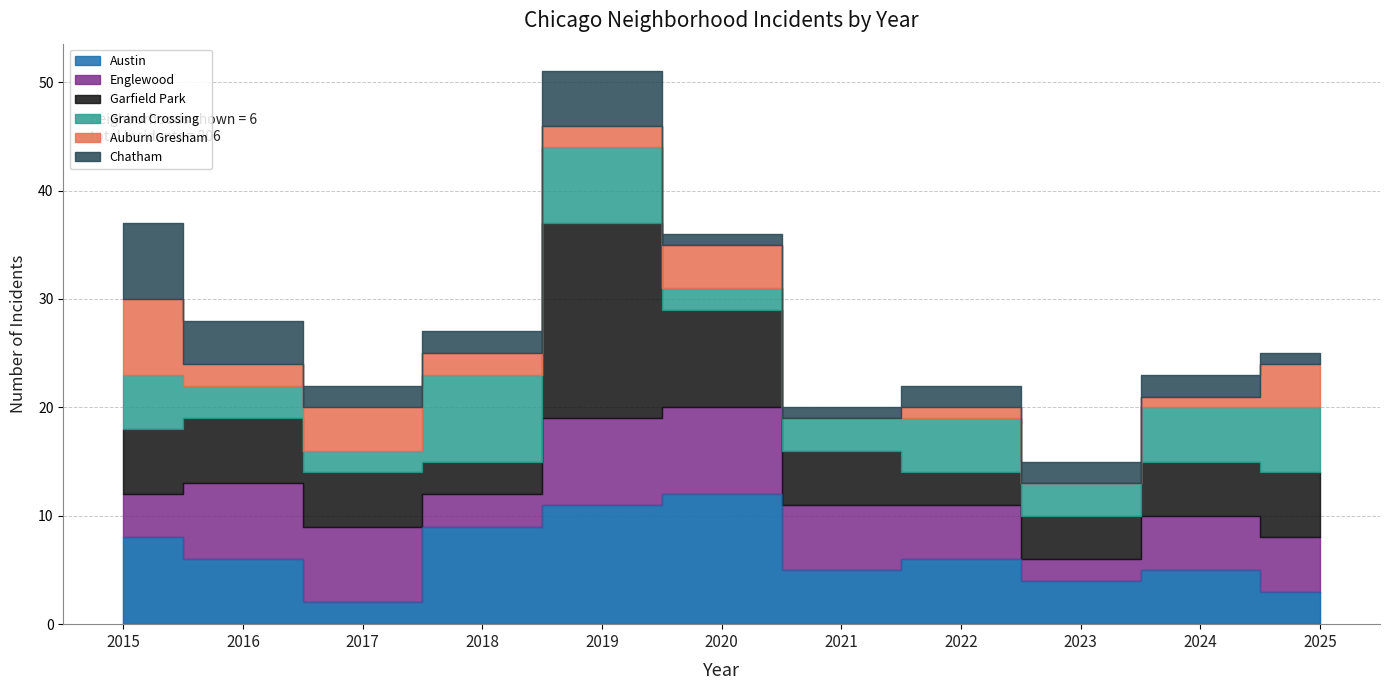

Count the Chatham values in the range 1 to 4.

9